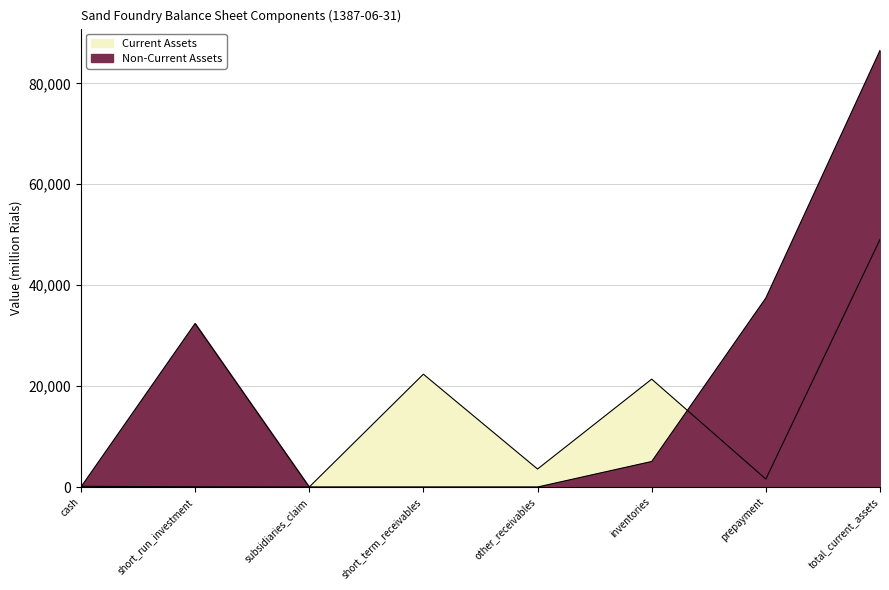

Reading right to left, what are all the values shown in this chart?

Current Assets: total_current_assets=49052	prepayment=1573	inventories=21378	other_receivables=3566	short_term_receivables=22360	subsidiaries_claim=0	short_run_investment=40	cash=135
Non-Current Assets: total_current_assets=86520	prepayment=37468	inventories=5061	other_receivables=0	short_term_receivables=0	subsidiaries_claim=0	short_run_investment=32407	cash=0